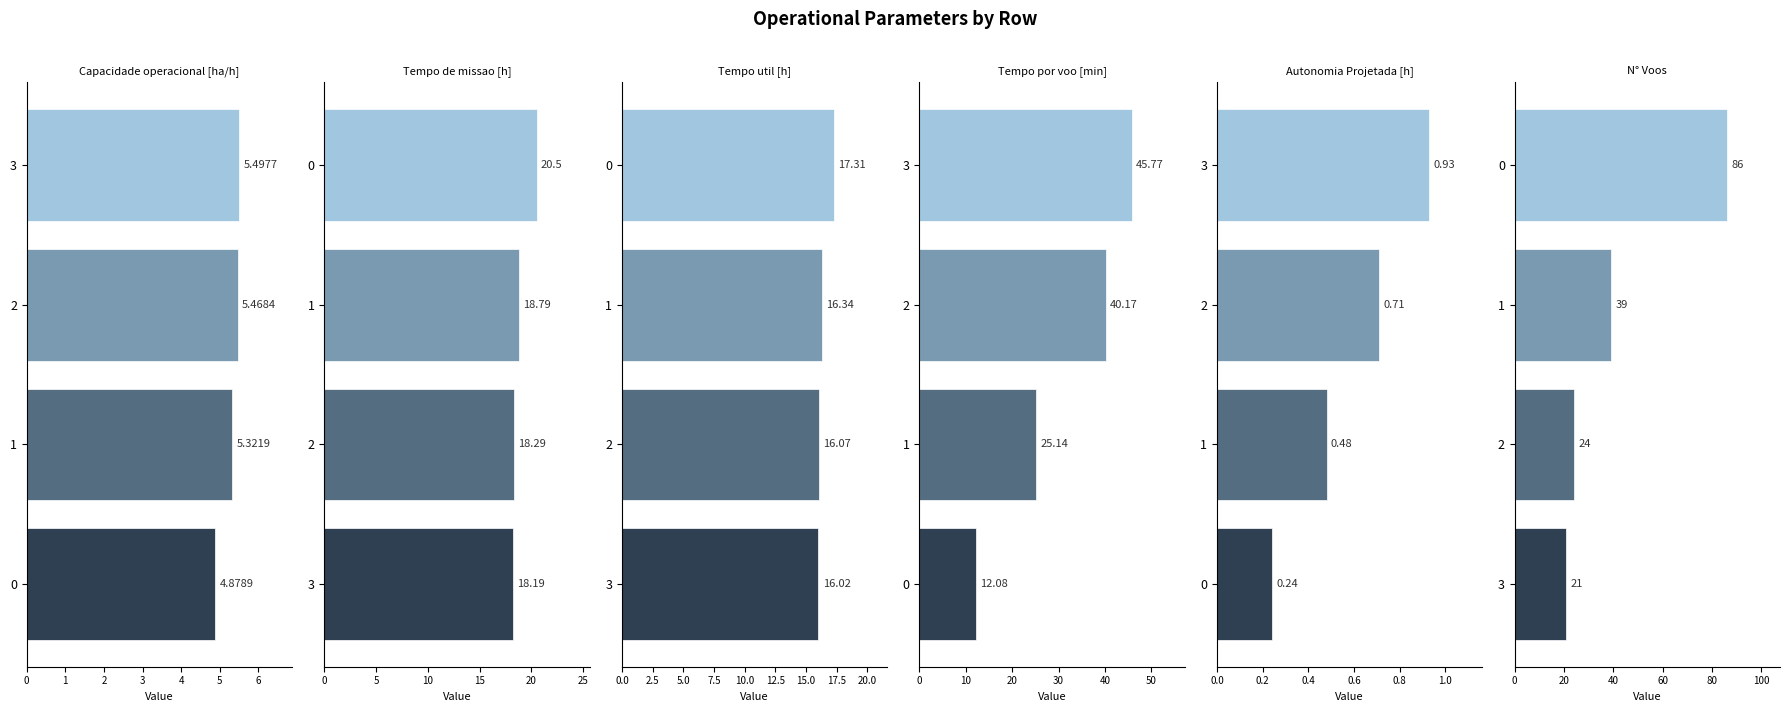

Does the chart contain stacked bars?

No